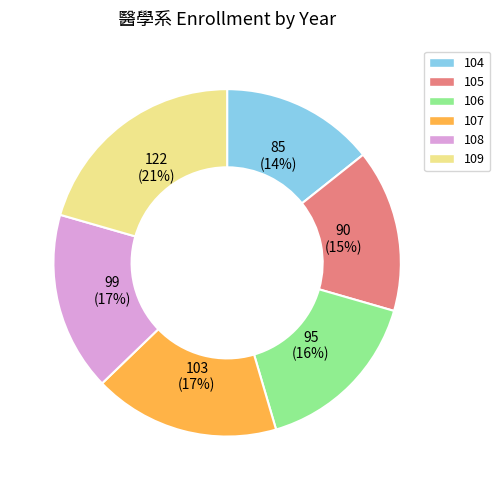

Approximately how many times larger is the value at 107 compared to 108?

1.0